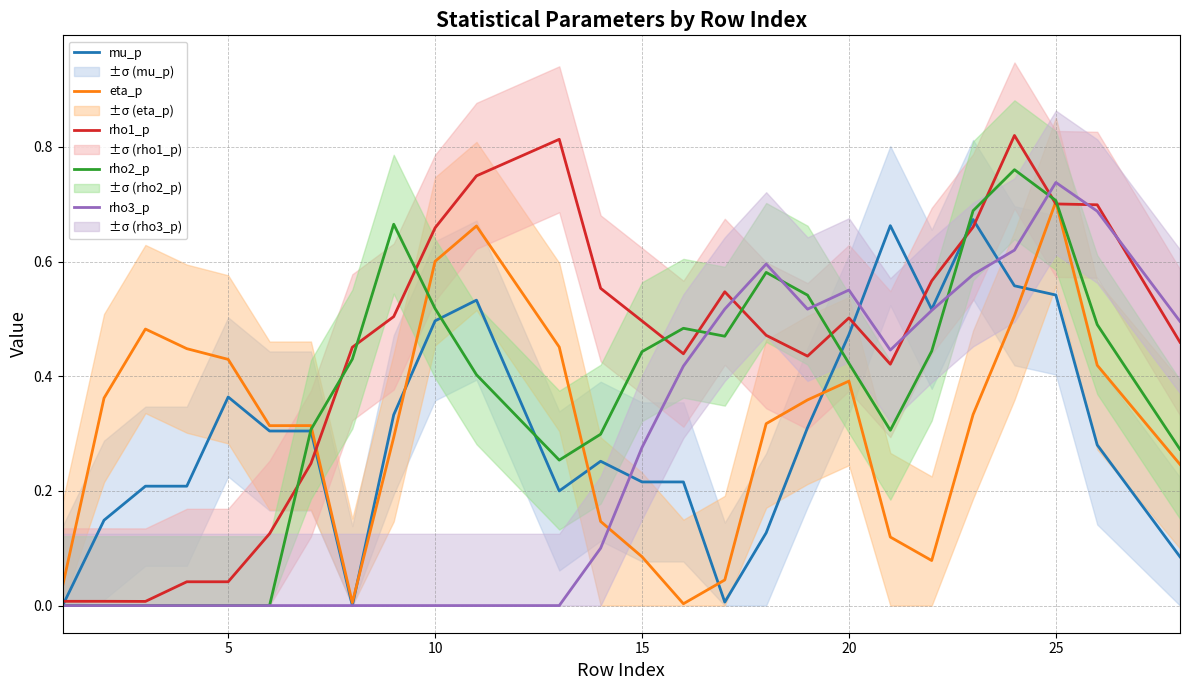

The value of eta_p at 10 is 0.6. True or false?

True